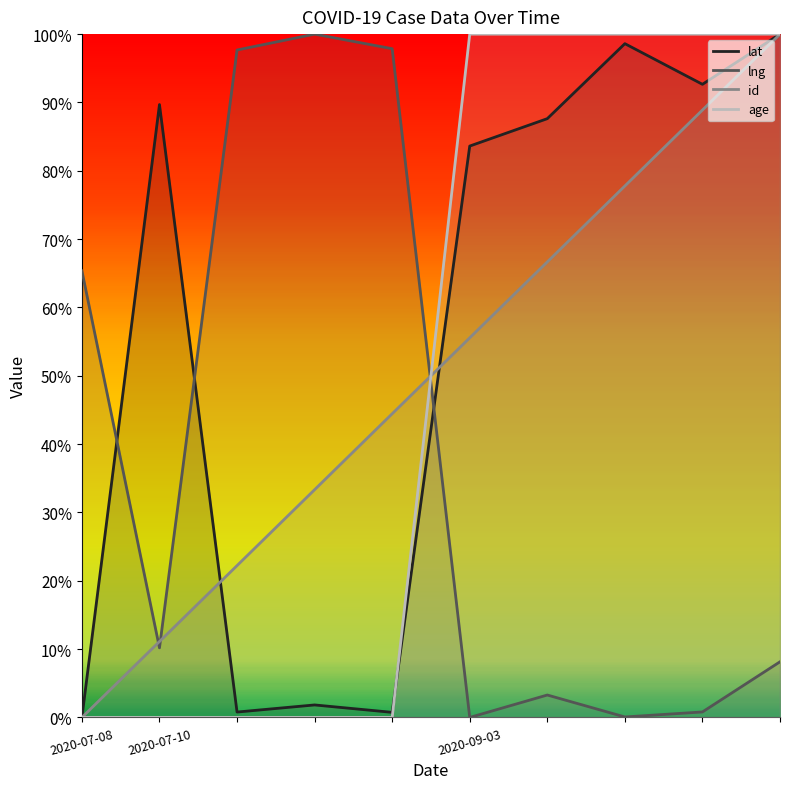

How many series are shown in this chart?

4